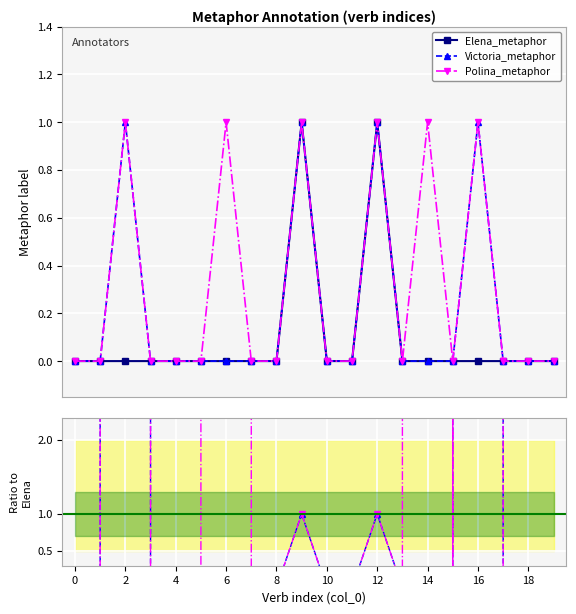

The value of Victoria_metaphor at 13 is -509715.4. True or false?

False